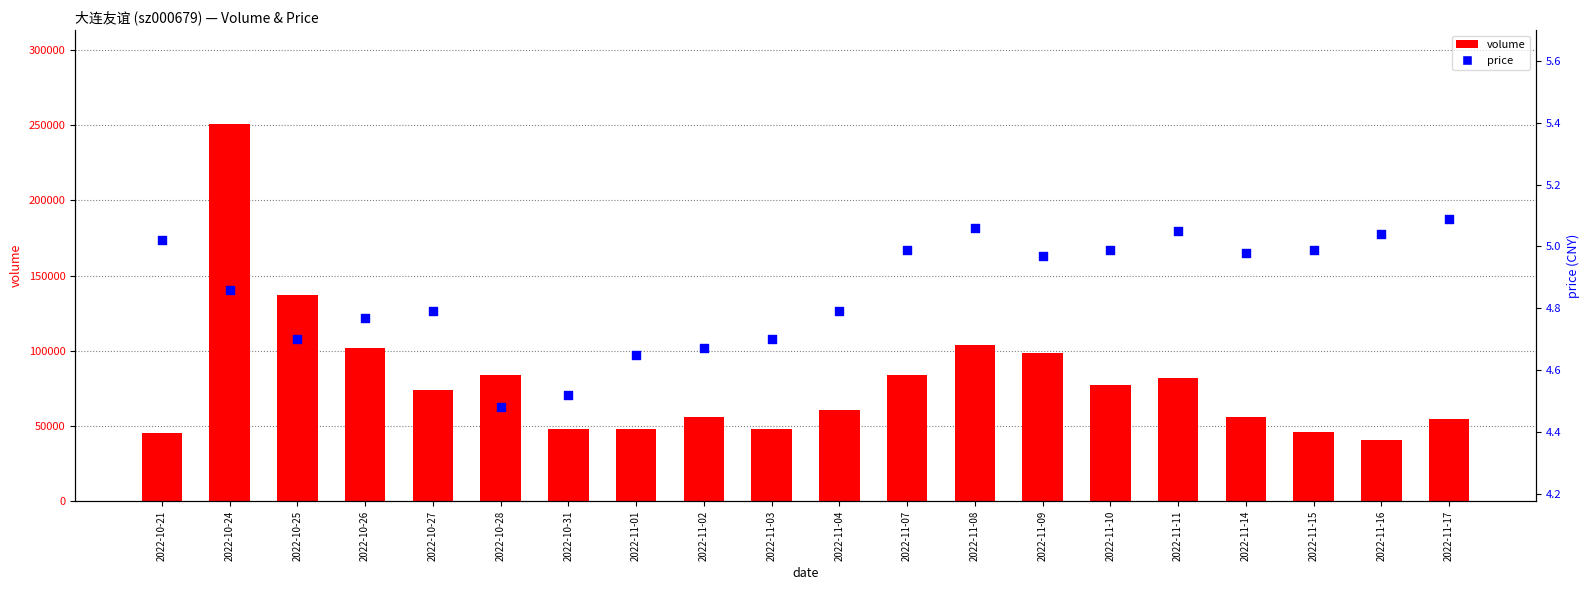

Is the value of volume at 2022-11-04 greater than the value of price at 2022-11-14?

Yes